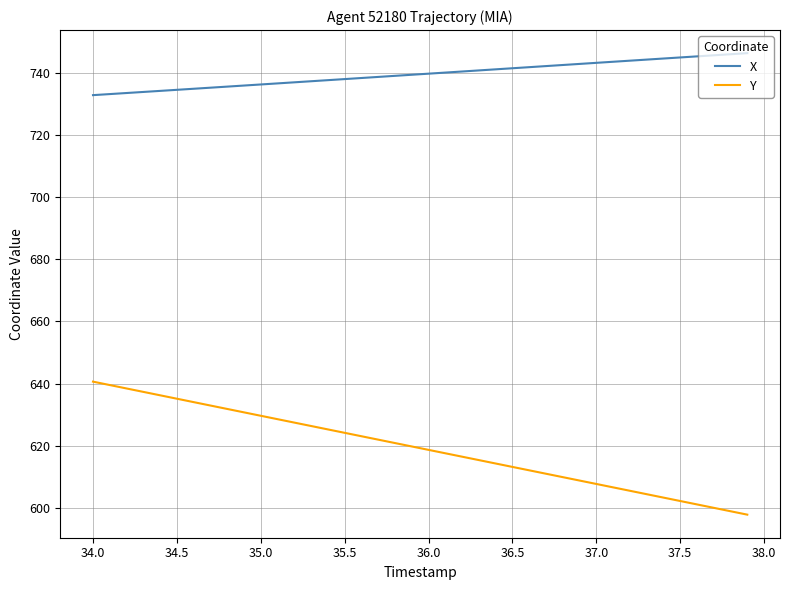

What is the difference between the maximum and minimum values in the X series?

13.5